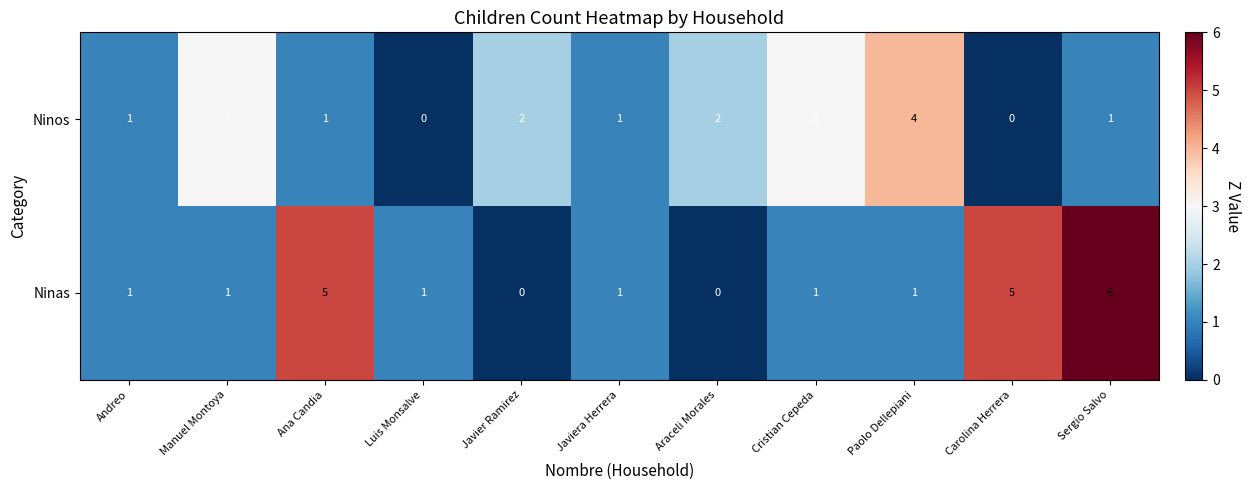

Count the Ninas values in the range 1 to 5.

8